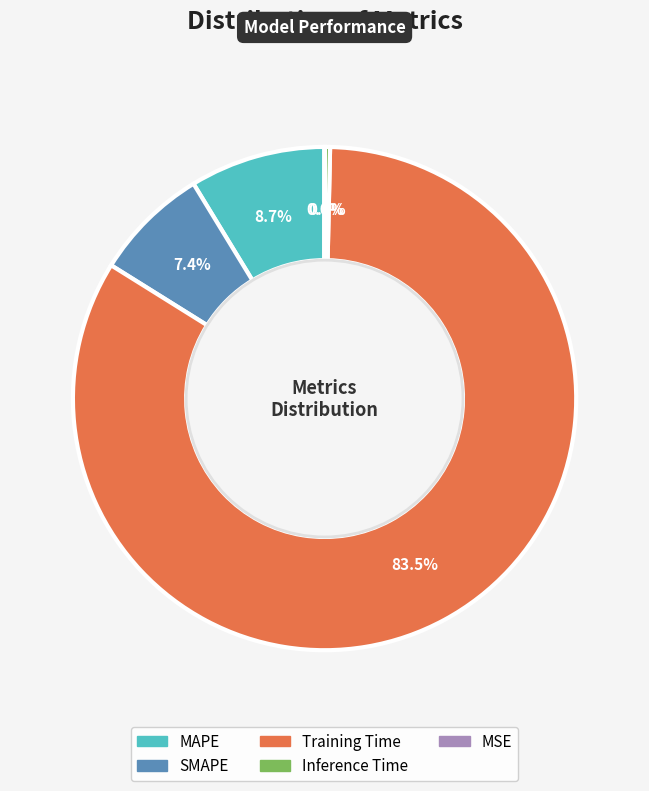

Between SMAPE and Inference Time, which is larger?

SMAPE